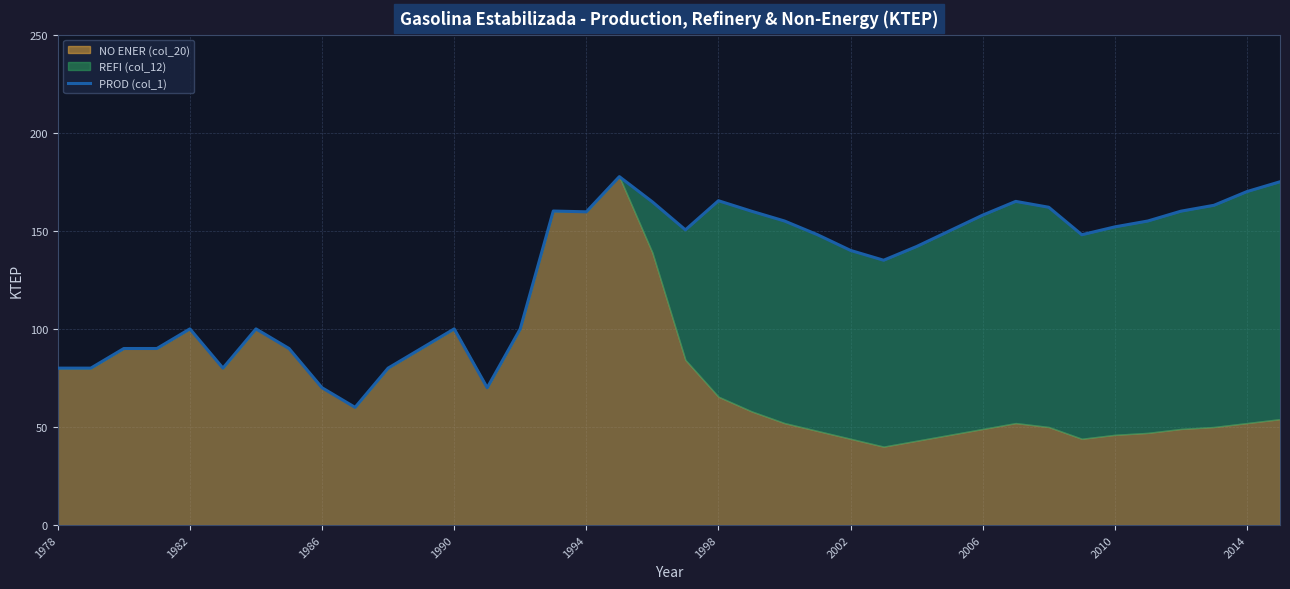

How many lines are shown in the chart?

1